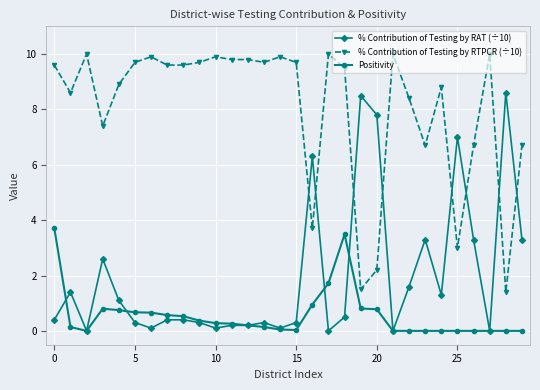

List the series in order of their peak value, lowest first.

Positivity, % Contribution of Testing by RAT (÷10), % Contribution of Testing by RTPCR (÷10)